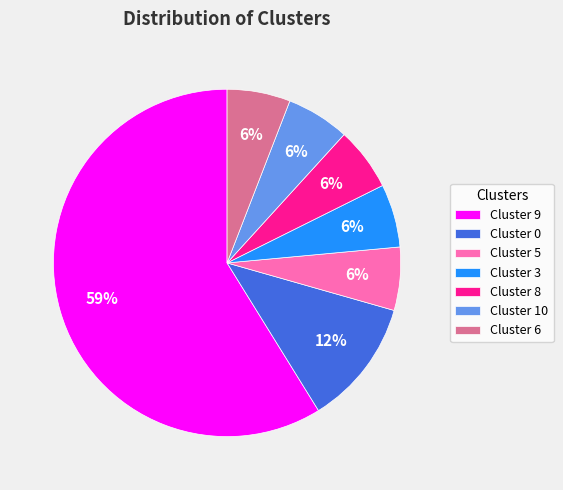

To the nearest percent, what percentage of the pie is Cluster 10?

6%